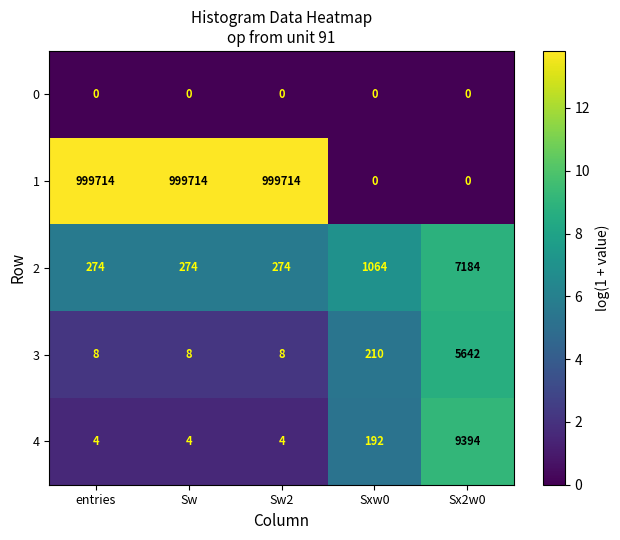

At which label does 2 reach its peak?

Sx2w0